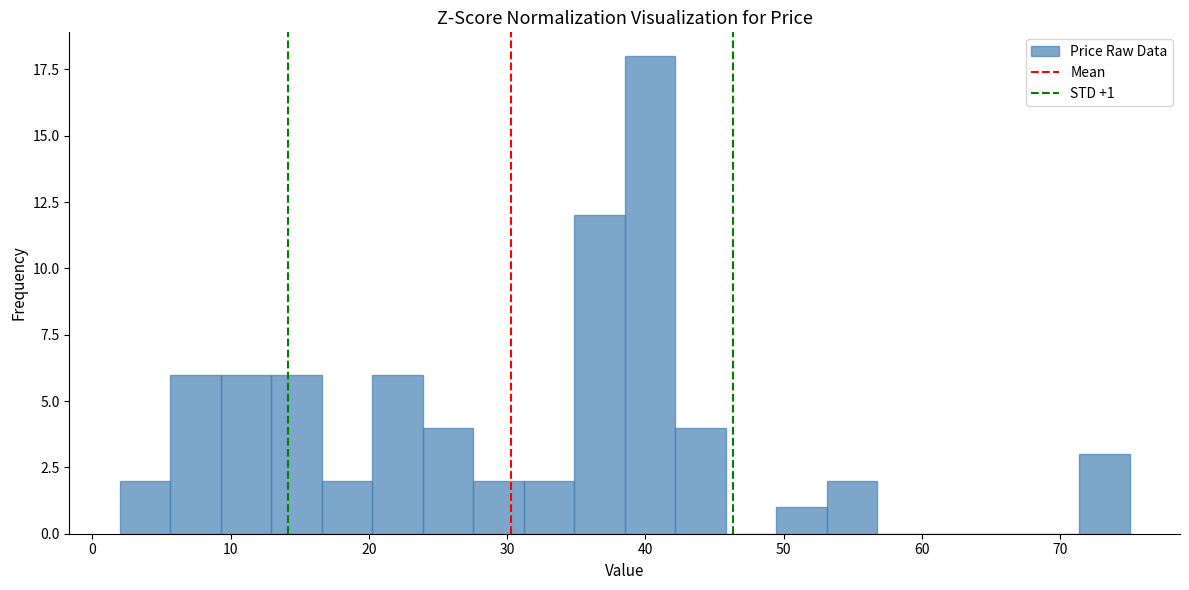

Read against the x-axis, roughly where is the centre of the tallest bar?

40